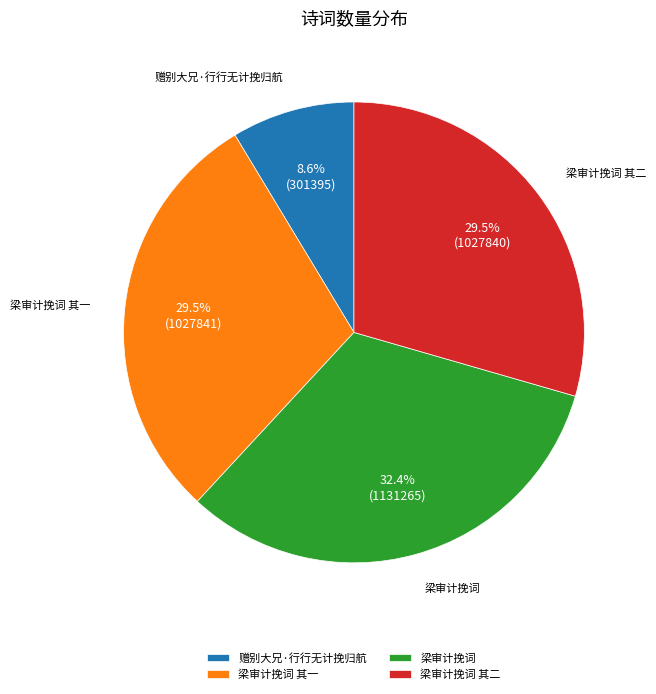

Between 梁审计挽词 and 梁审计挽词 其一, which is larger?

梁审计挽词